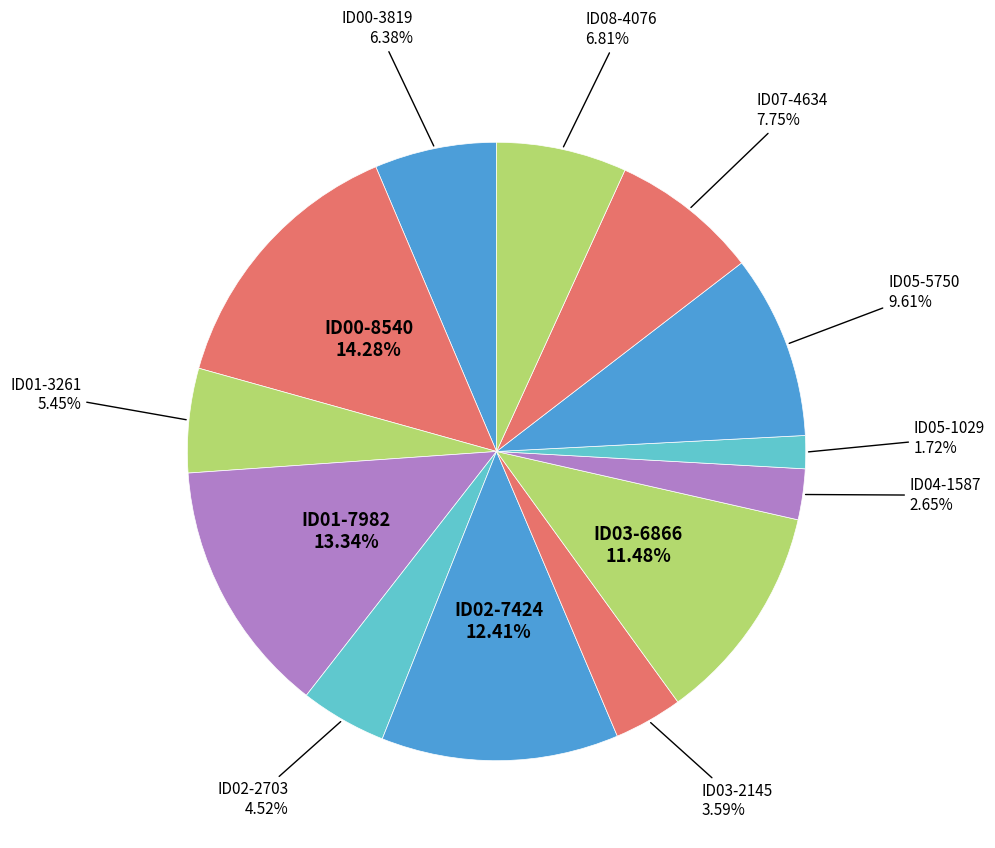

What is the largest slice in the pie chart?

ID00